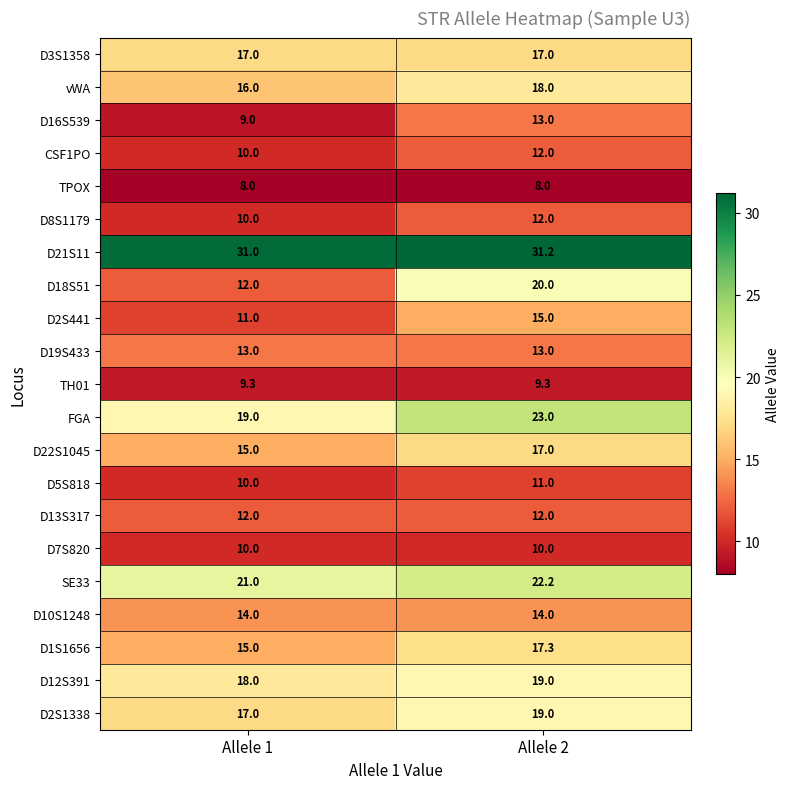

How many categories are shown in the chart?

2